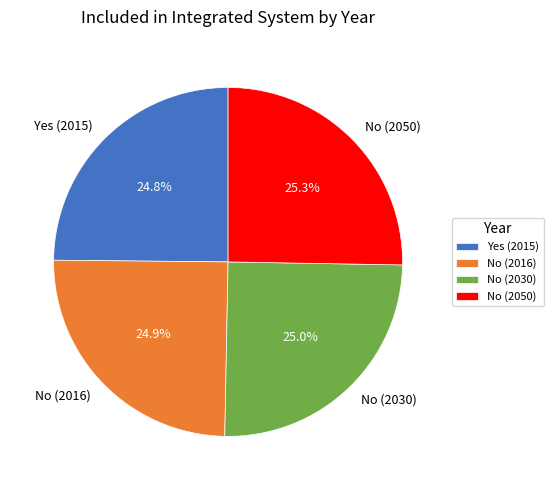

What is the ratio of the value at No (2016) to the value at No (2050)?

1.0